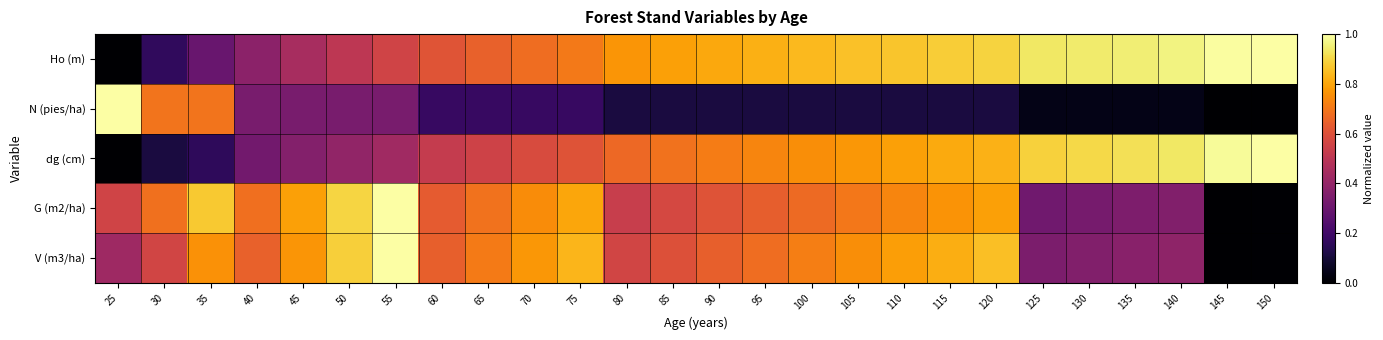

What is the spread (max minus min) of values at 110?

0.8